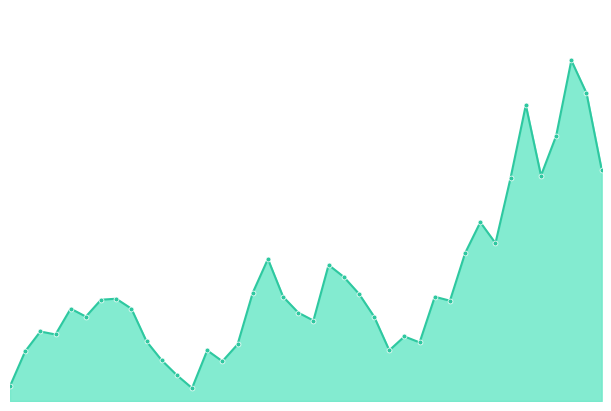

How many lines are shown in the chart?

1